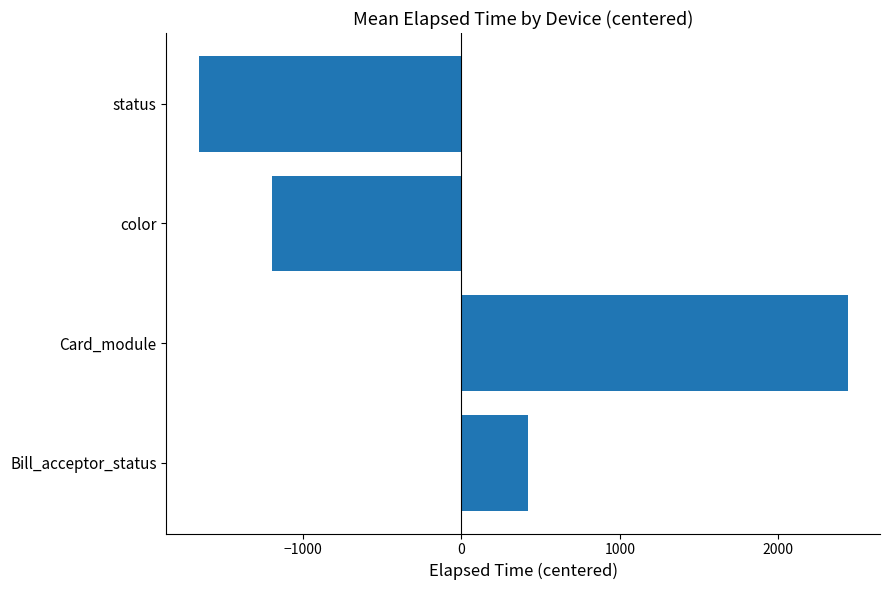

Between Bill_acceptor_status and color, which is larger?

Bill_acceptor_status